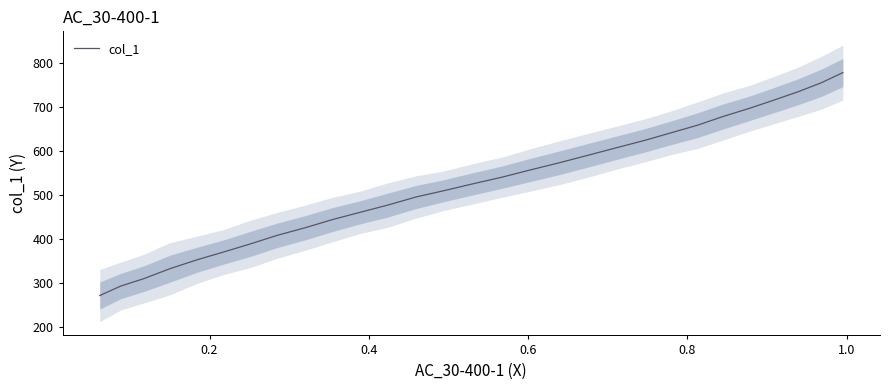

What is the label of the 27th point from the right?

0.4